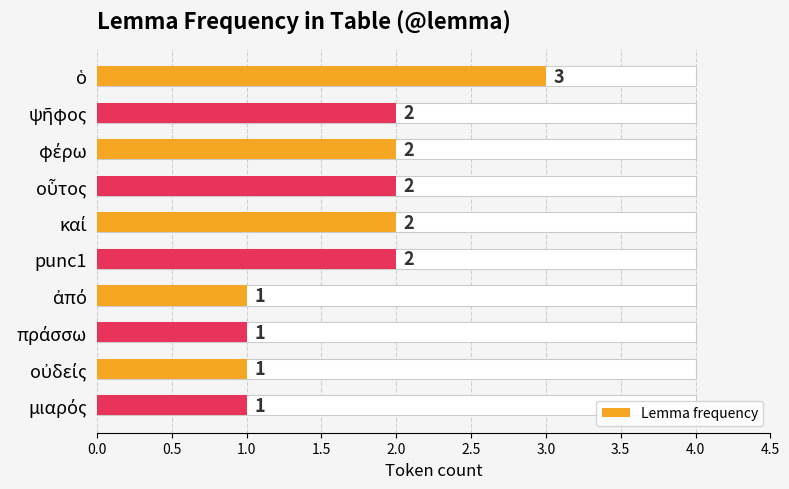

Reading left to right, what are all the values shown in this chart?

3	2	2	2	2	2	1	1	1	1